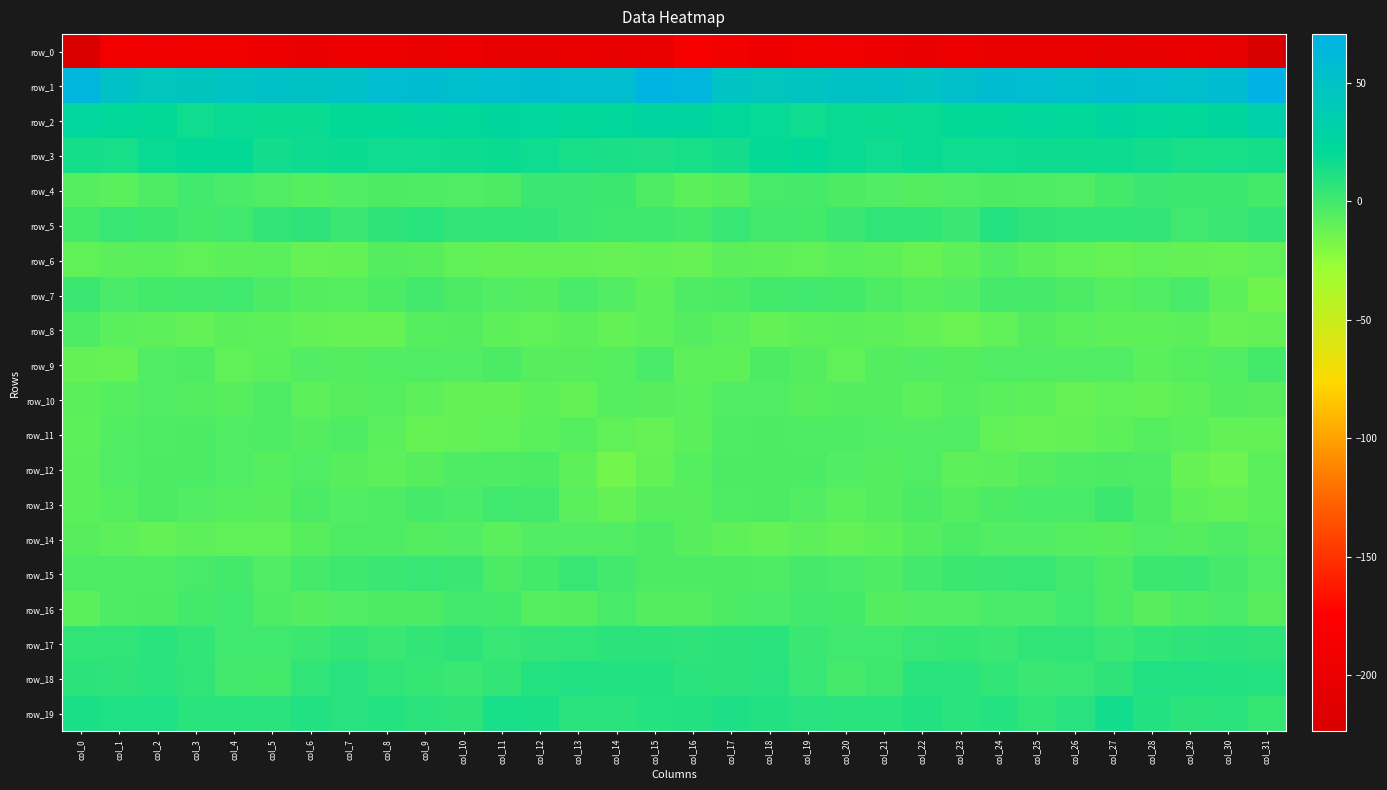

Which series has the largest total across all categories?

row_1